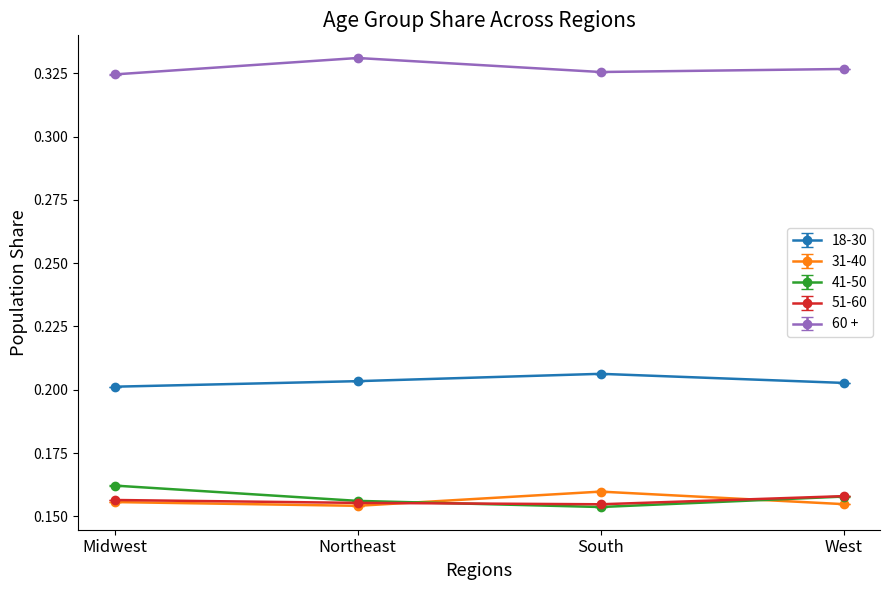

Which label corresponds to the largest value in the chart?

Northeast